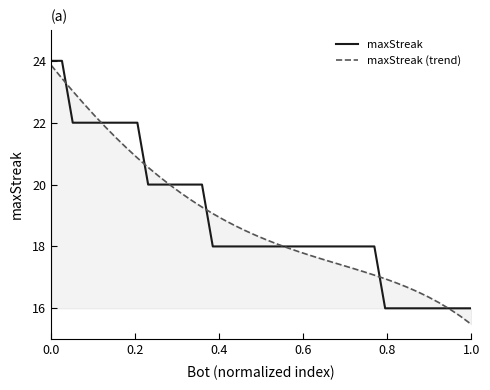

What is the highest value of the maxStreak (trend) series?

23.9